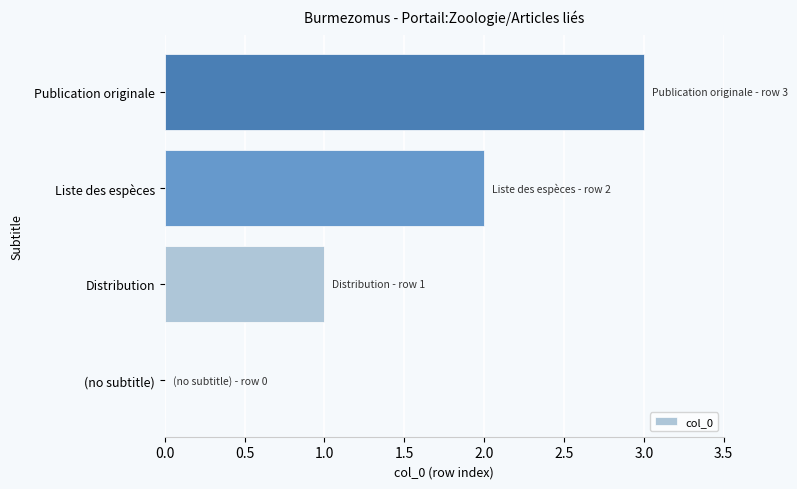

Is it true that the value at (no subtitle) is 0?

True